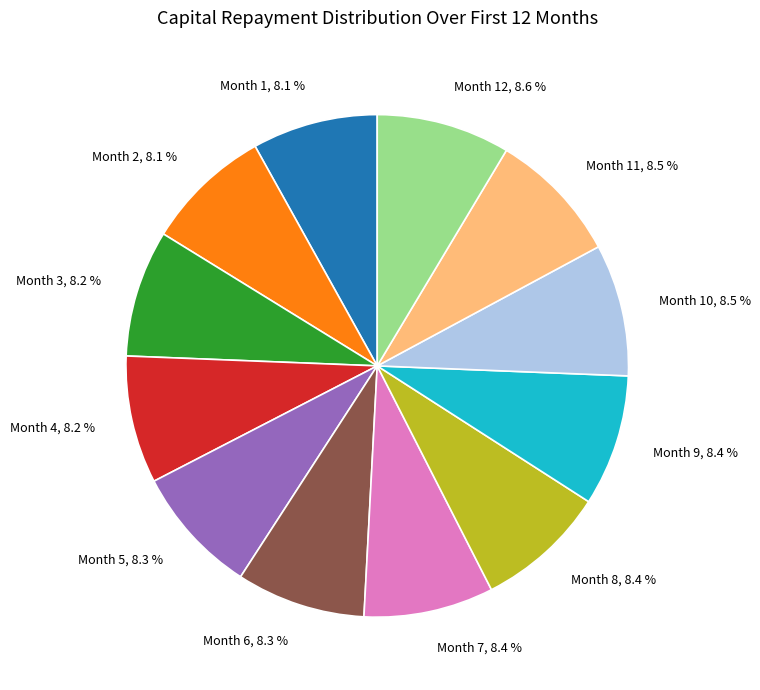

Approximately how many times larger is the value at Month 1, 8.1 % compared to Month 7, 8.4 %?

1.0